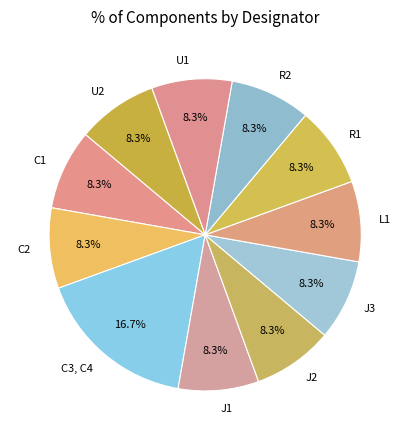

What percentage is the J3 slice, to the nearest percent?

8%